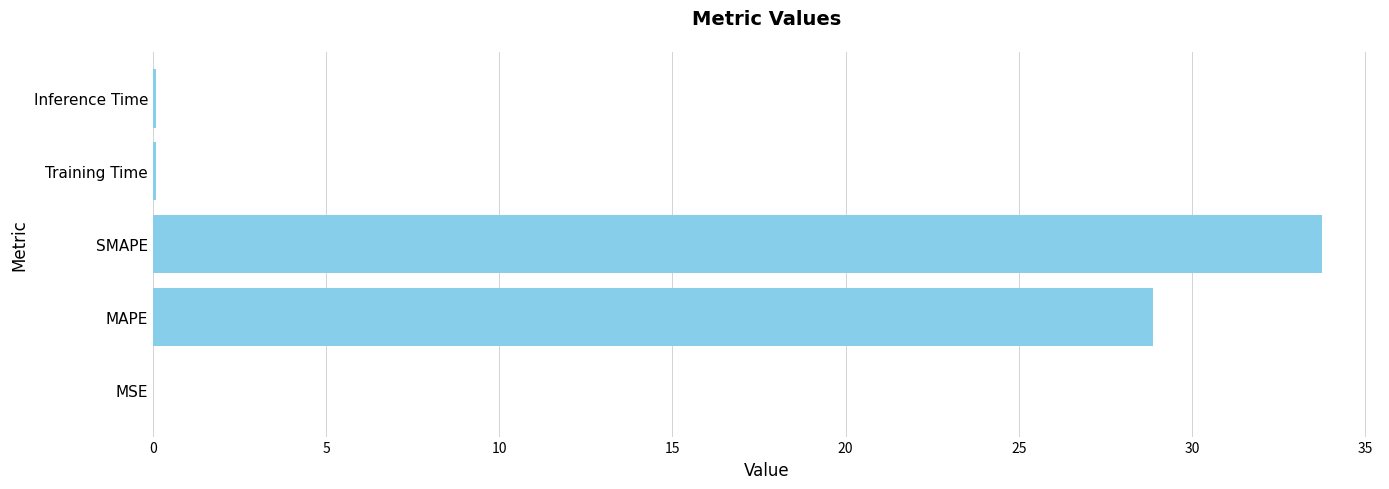

At which category does the chart reach its peak across all series?

SMAPE